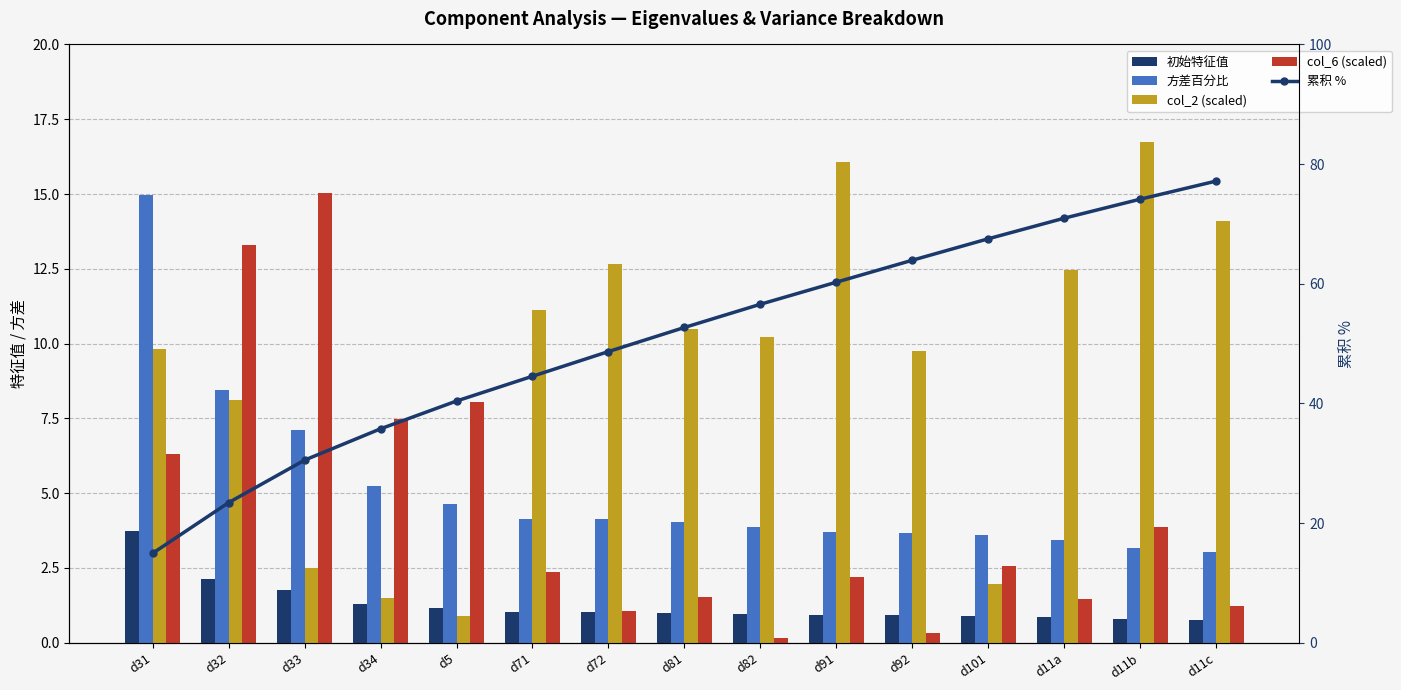

What are all the series names shown in the legend?

初始特征值, 方差百分比, col_2 (scaled), col_6 (scaled), 累积 %